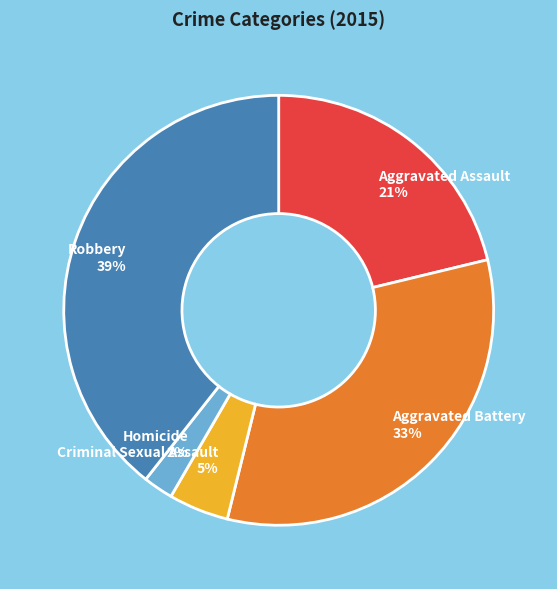

What is the largest slice in the pie chart?

Robbery